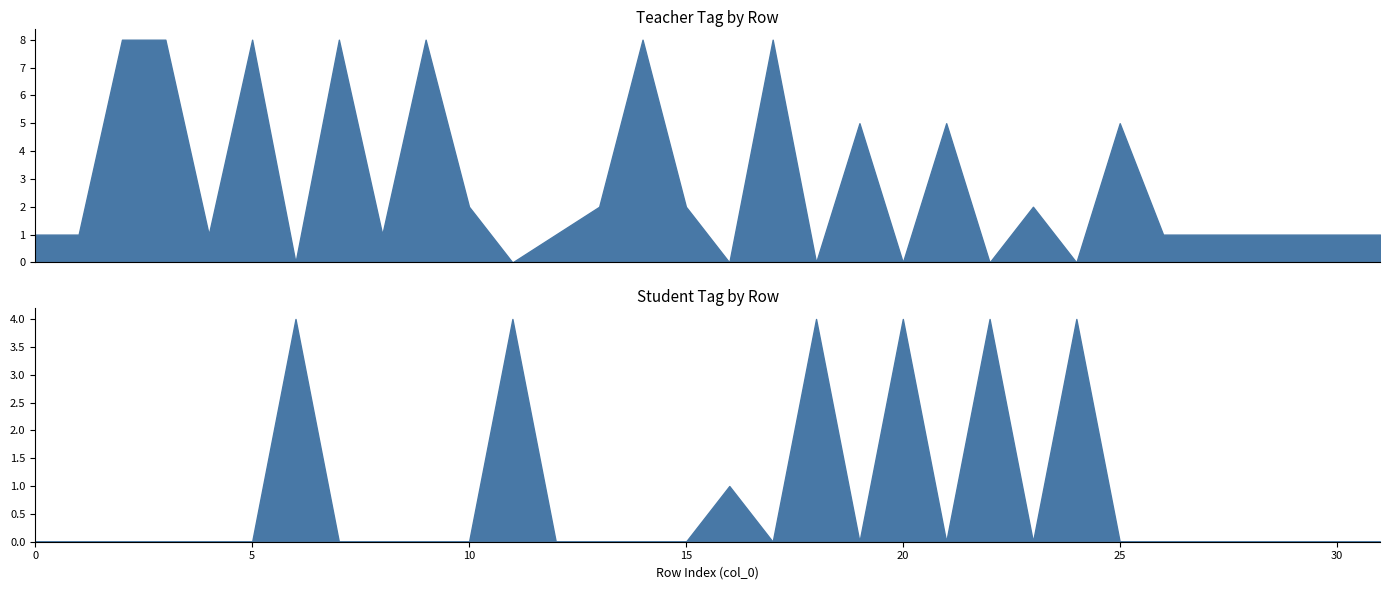

Rank the series by their average value, from lowest to highest.

Student Tag, Teacher Tag